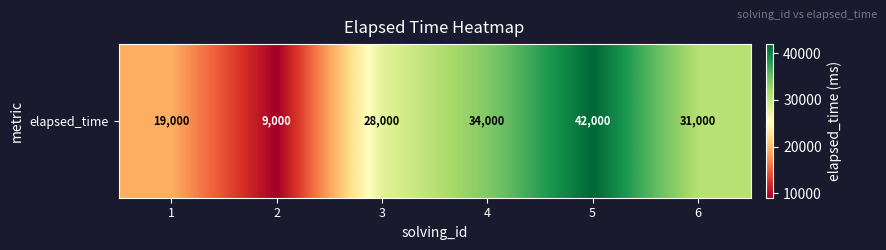

What is the difference between the second highest and minimum values?

25000